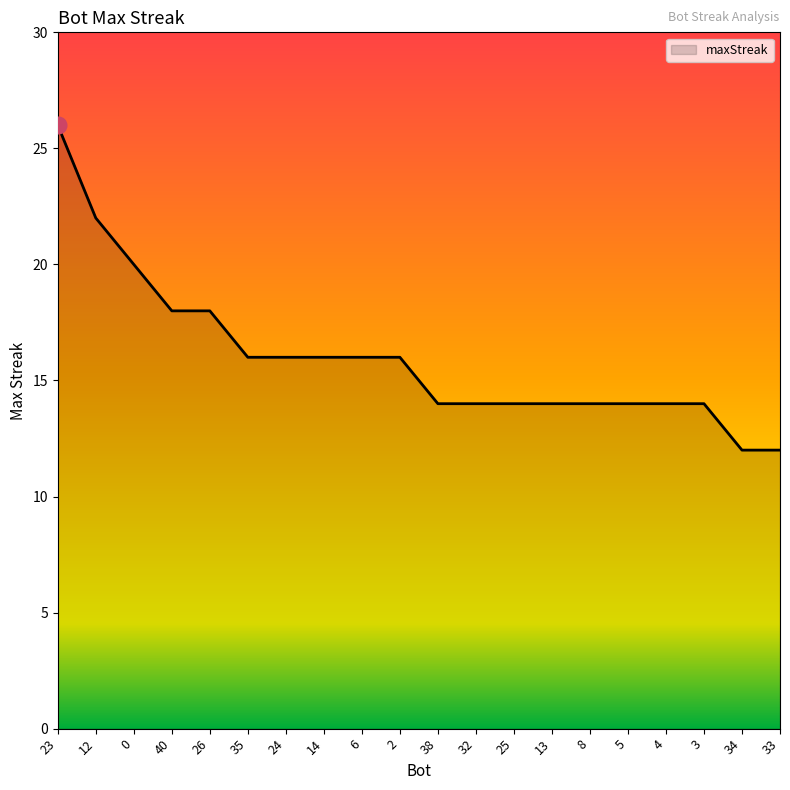

What is the average value?

16